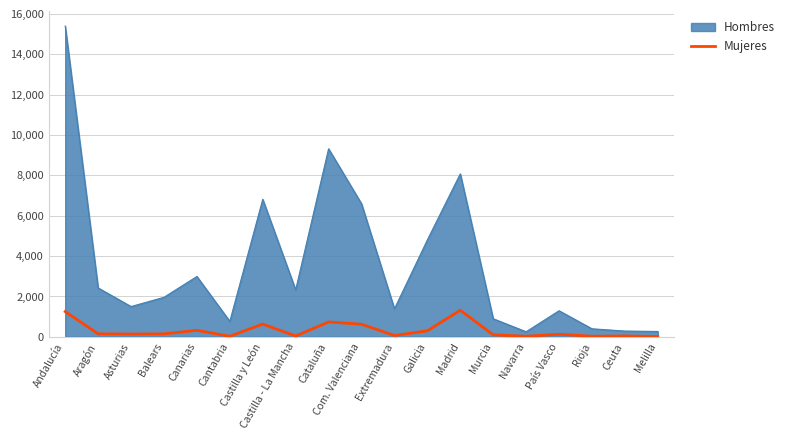

Which category has the highest value across all series?

Andalucía